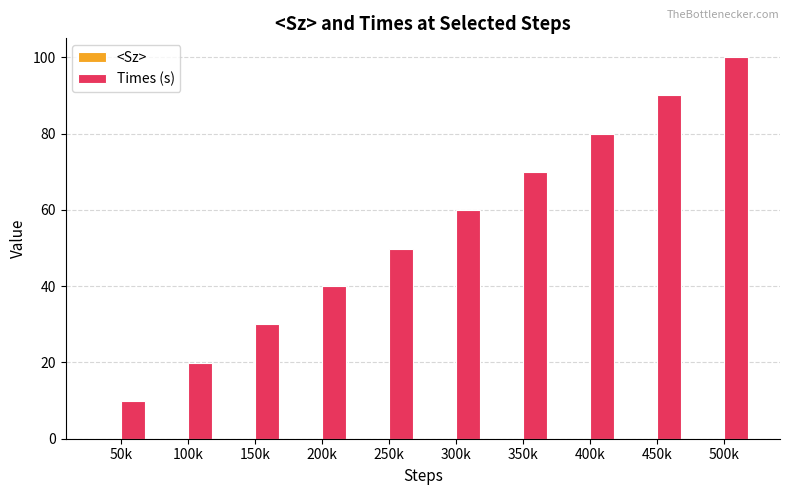

What is the total value across all series at 100k?

20.0